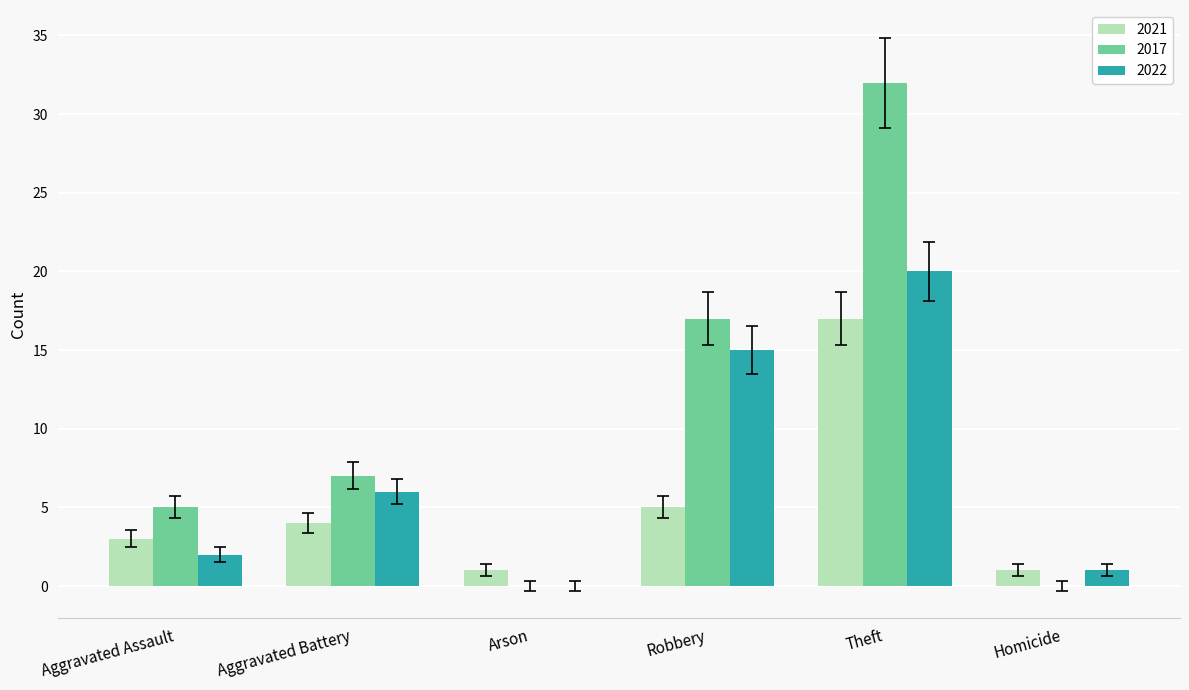

What is the difference between the 2022 values at Theft and Homicide?

19